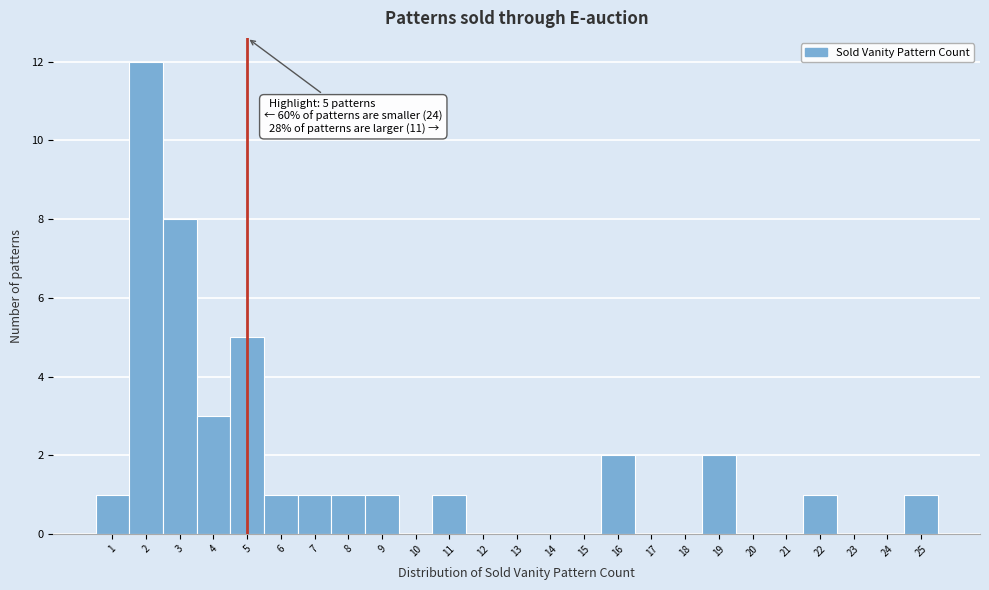

Over which range of the x-axis is the bar tallest?

1.5 to 2.5